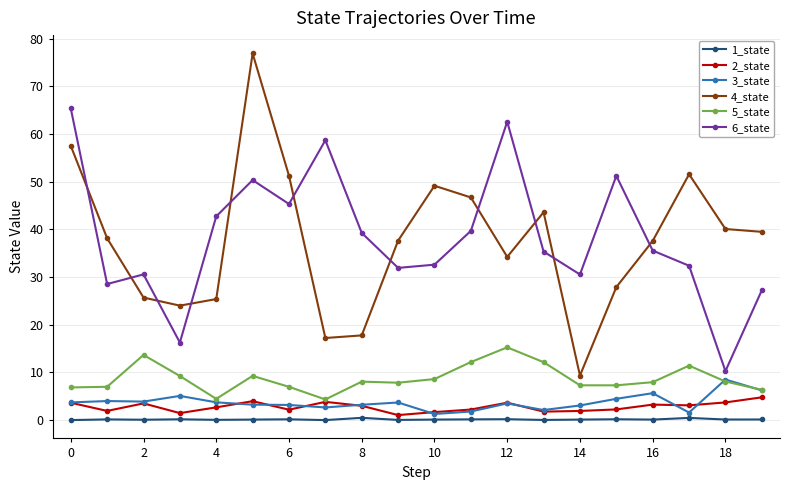

Which series has the widest spread of values?

4_state